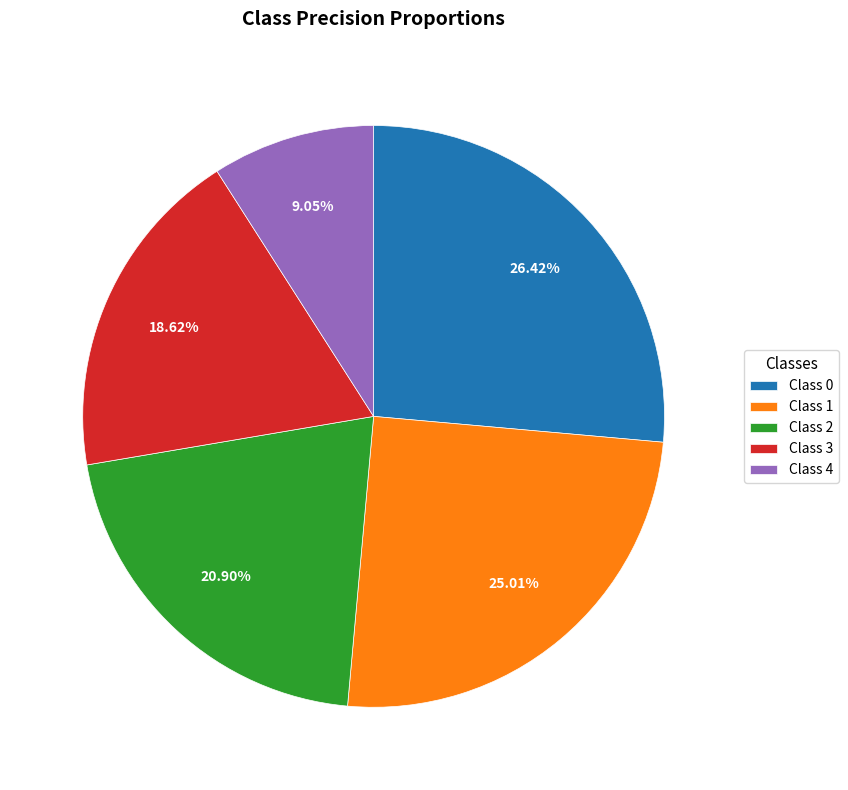

Is there any slice that represents more than half of the pie?

No